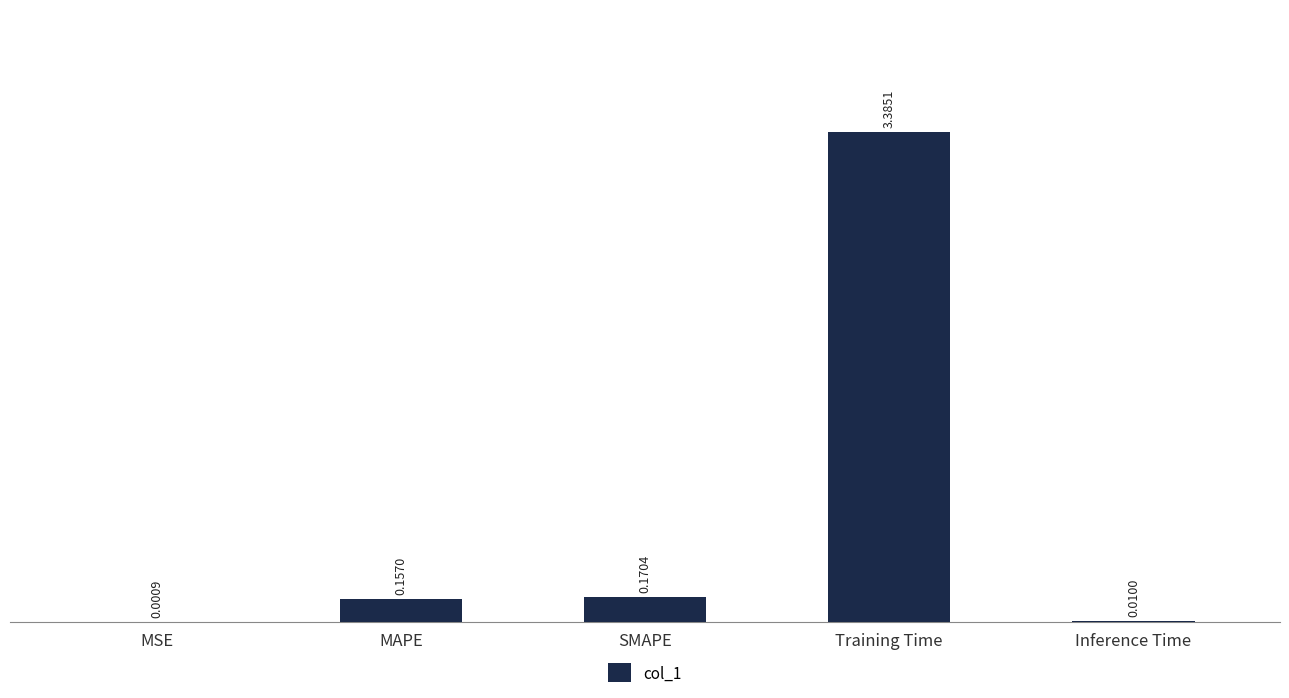

What is the change in value from SMAPE to Training Time?

+3.2